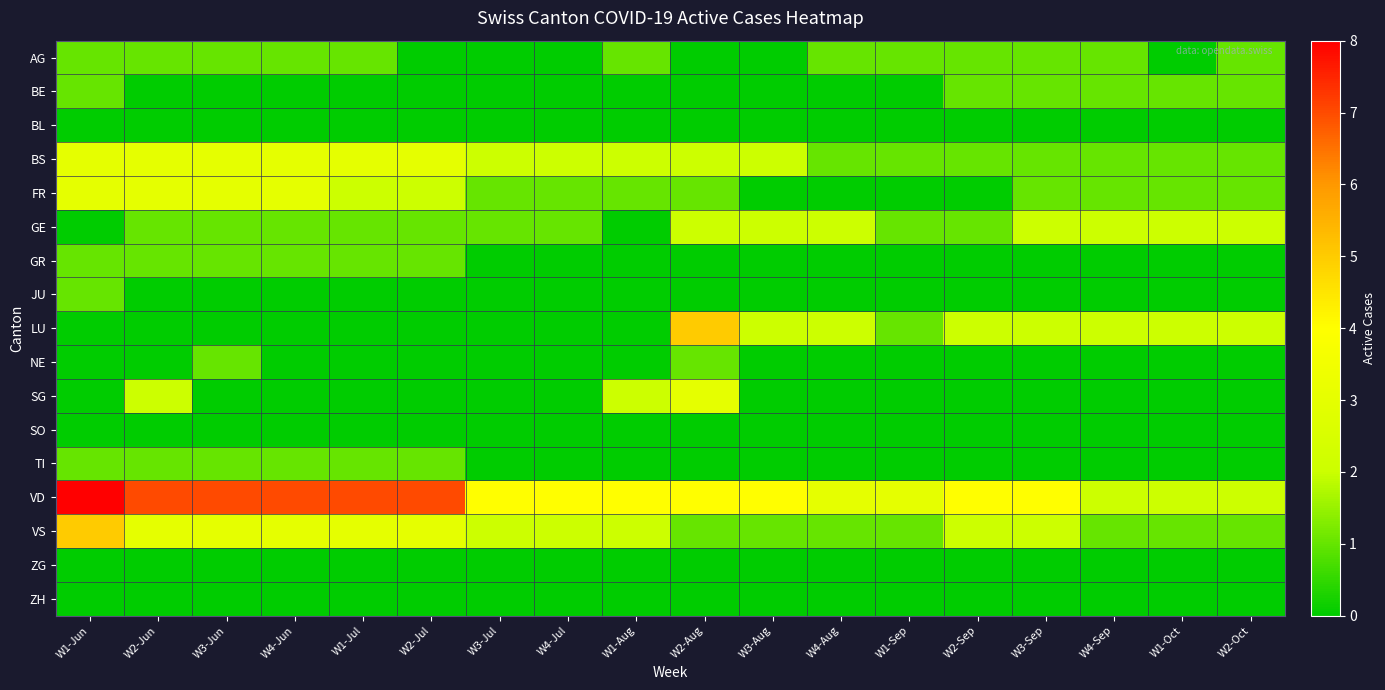

At how many categories does at least one series exceed 3?

13